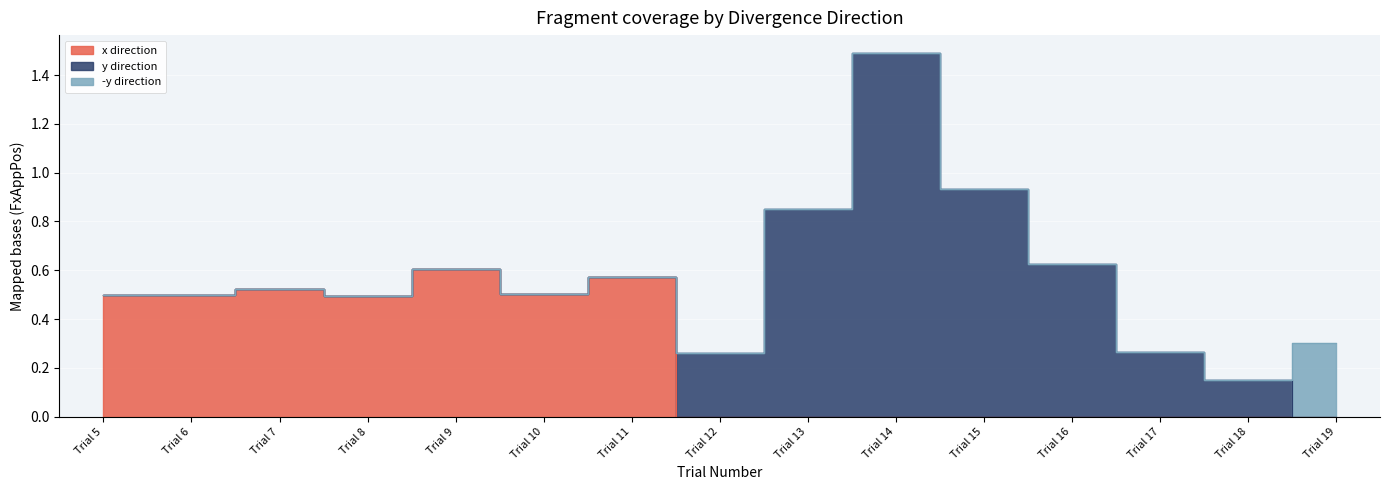

How many values in -y direction are above zero?

1